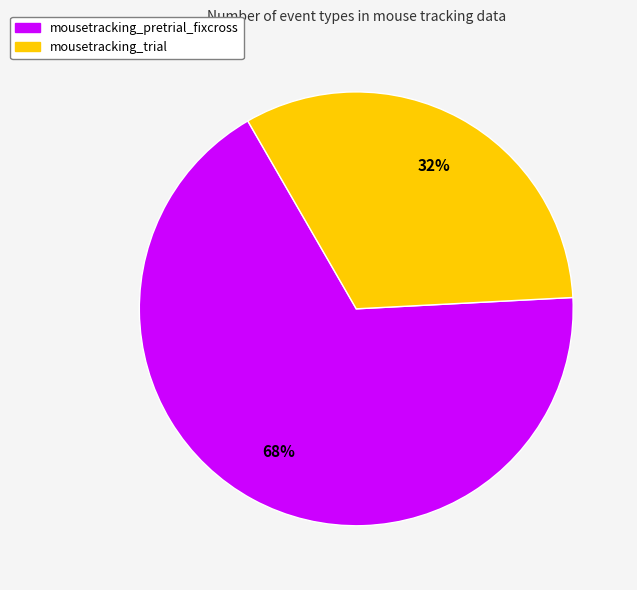

To the nearest percent, what is the average slice percentage?

50%